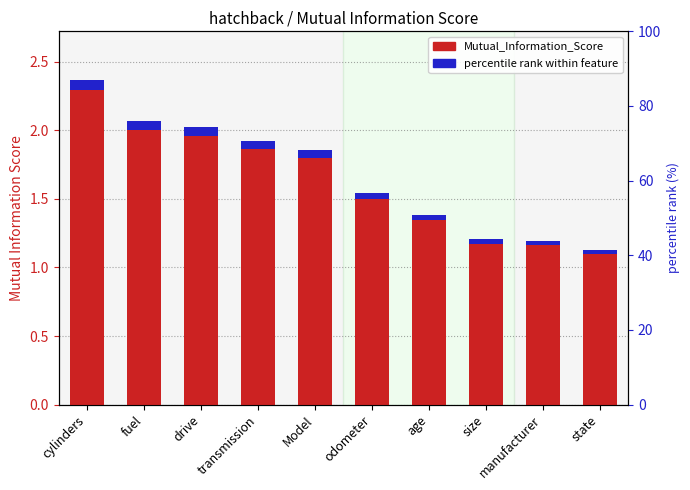

Which category has the highest value across all series?

cylinders